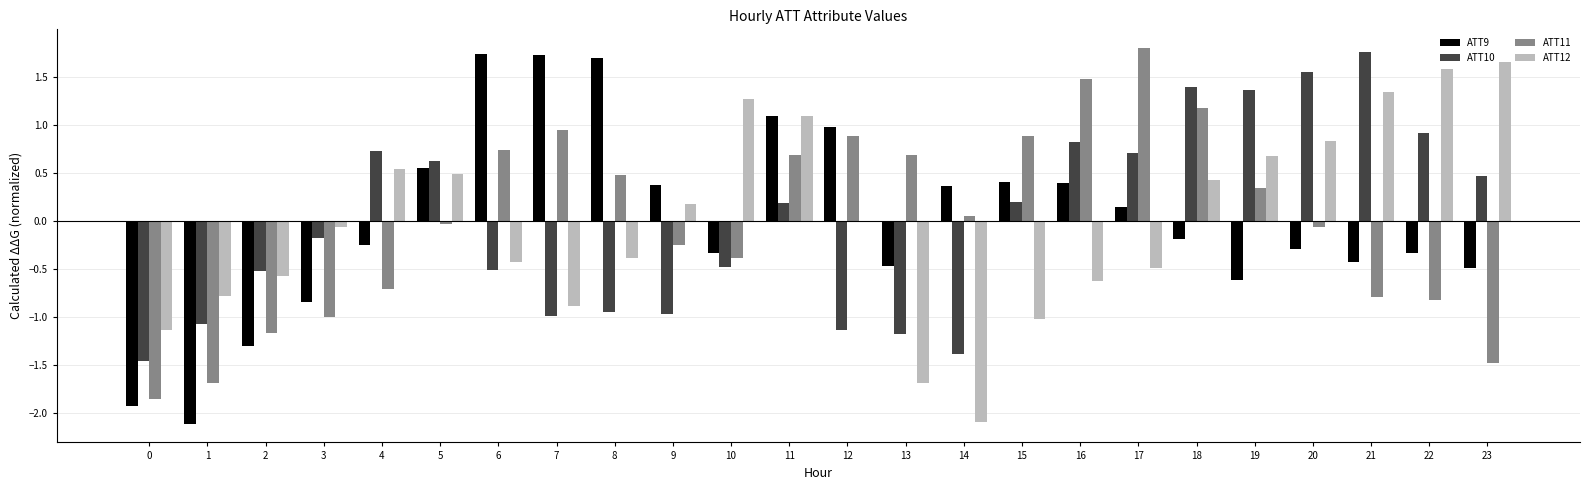

Between 9 and 17, which series saw the biggest shift?

ATT11